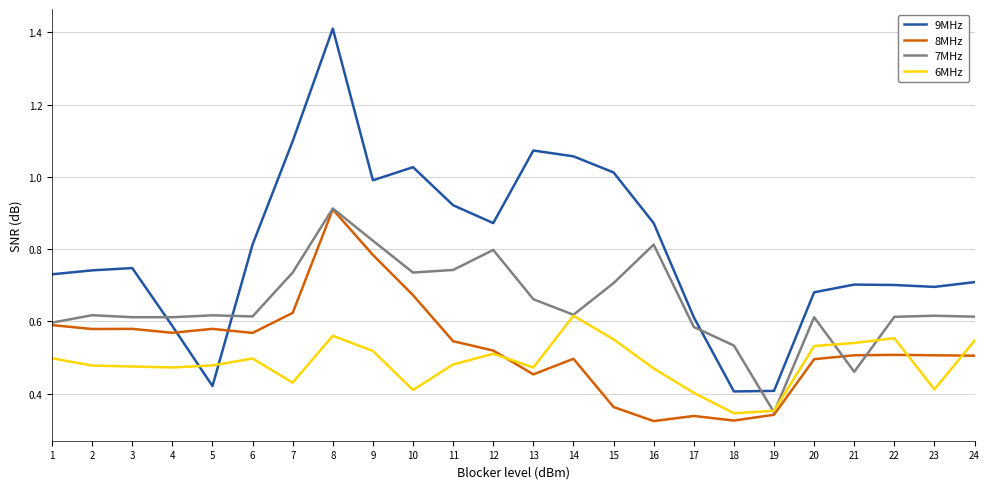

Between 2 and 4, which series saw the biggest shift?

9MHz